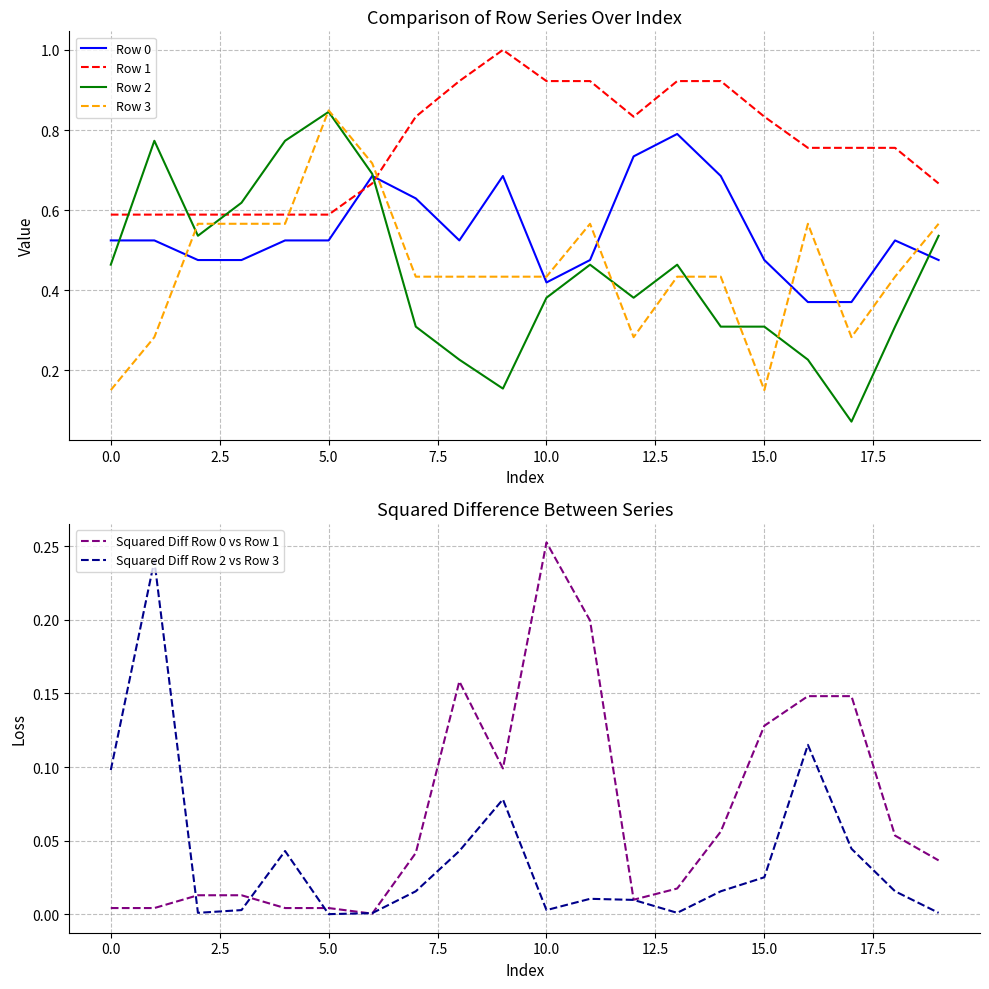

The value of Row 2 at 10.0 is 0.6. True or false?

False